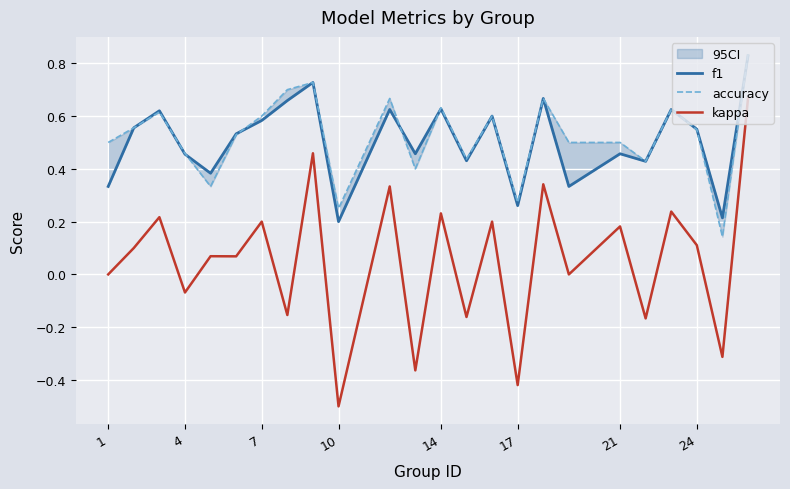

Is it true that kappa equals -0.6 at 17?

False